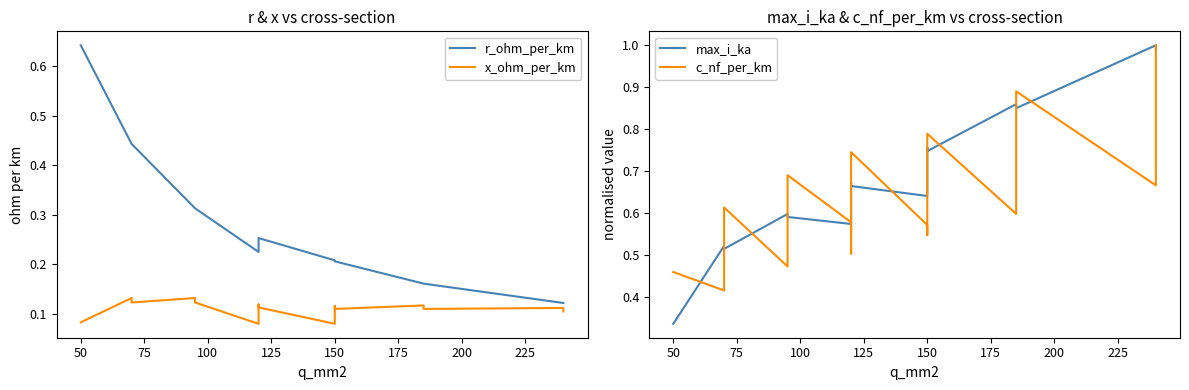

Between 25 and 150, which series saw the biggest shift?

r_ohm_per_km